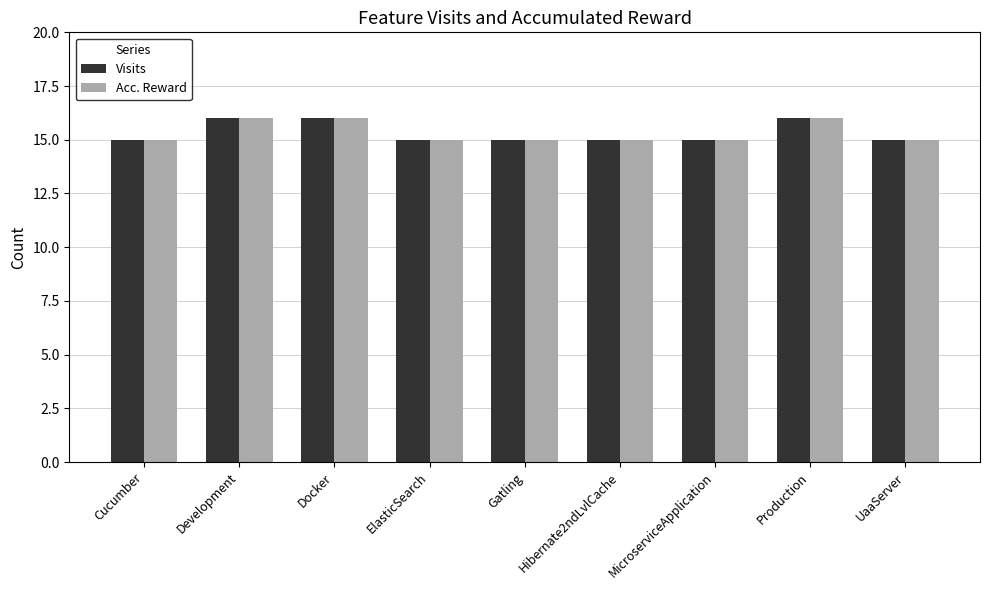

What is the minimum value shown in the chart?

15